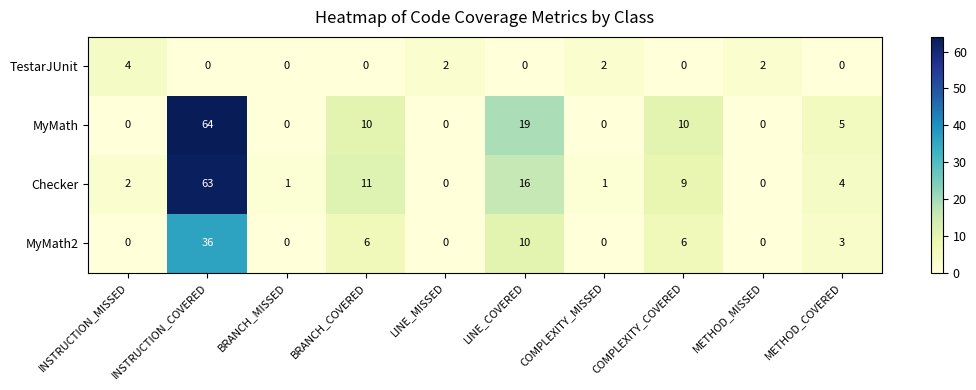

What is the difference between the MyMath values at METHOD_MISSED and COMPLEXITY_COVERED?

10